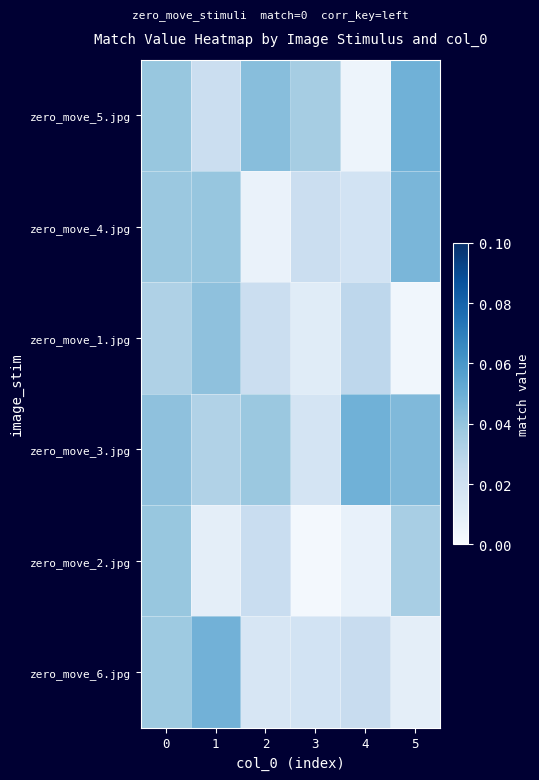

Which has a higher value, 5 or 0?

5